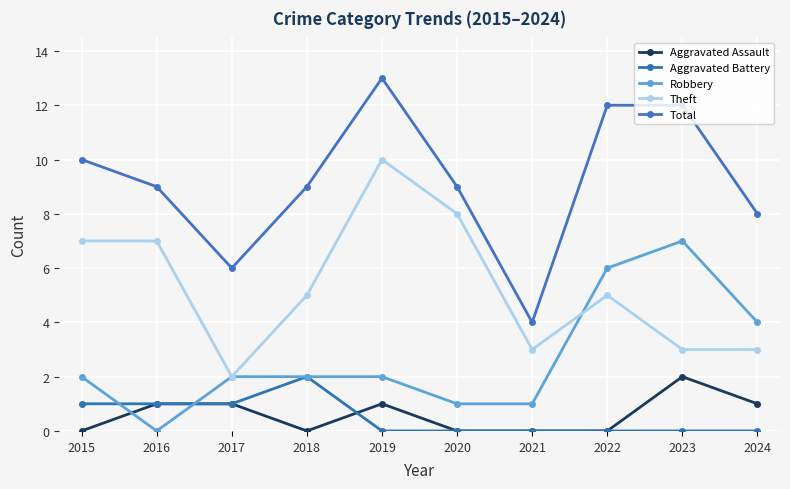

Rank the series at 2023 from highest to lowest value.

Total, Robbery, Theft, Aggravated Assault, Aggravated Battery